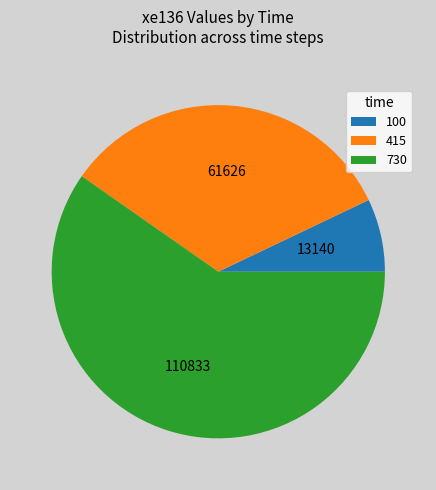

Rank the categories by value from lowest to highest.

100, 415, 730